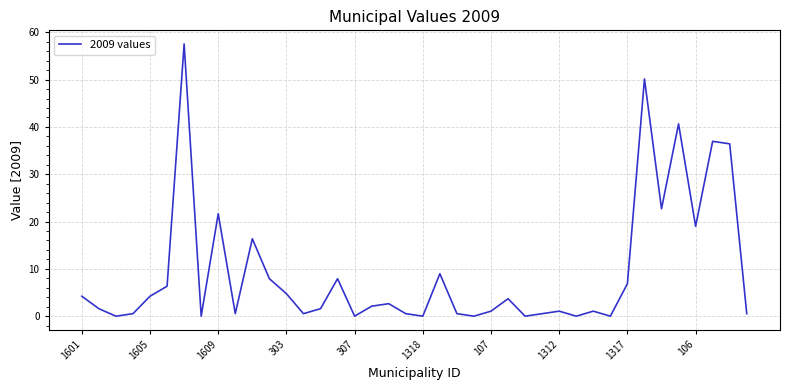

What is the difference between the maximum and minimum values?

57.5